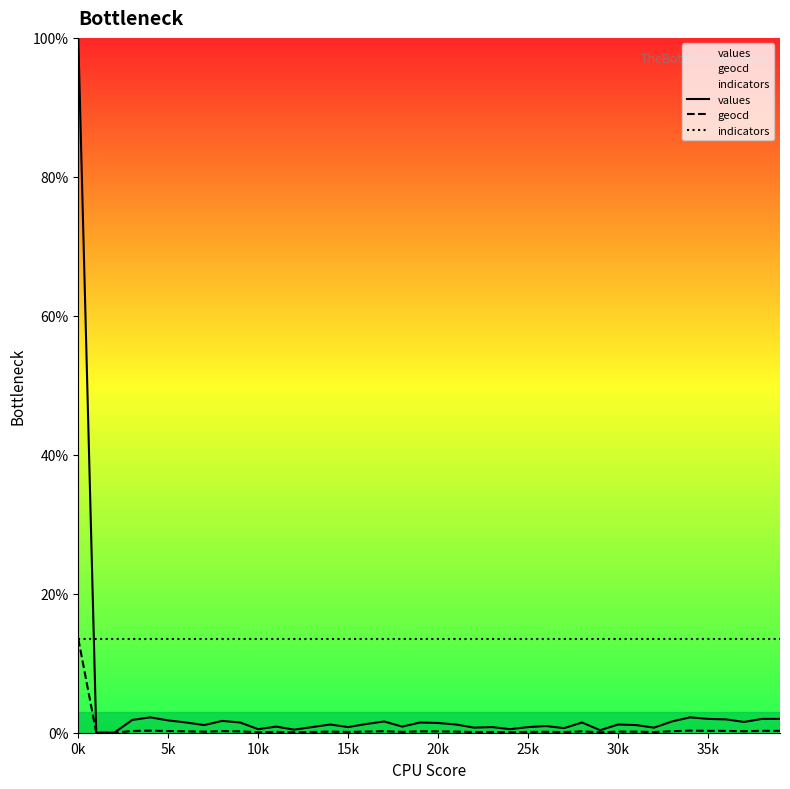

True or false: indicators and values intersect in this chart.

True